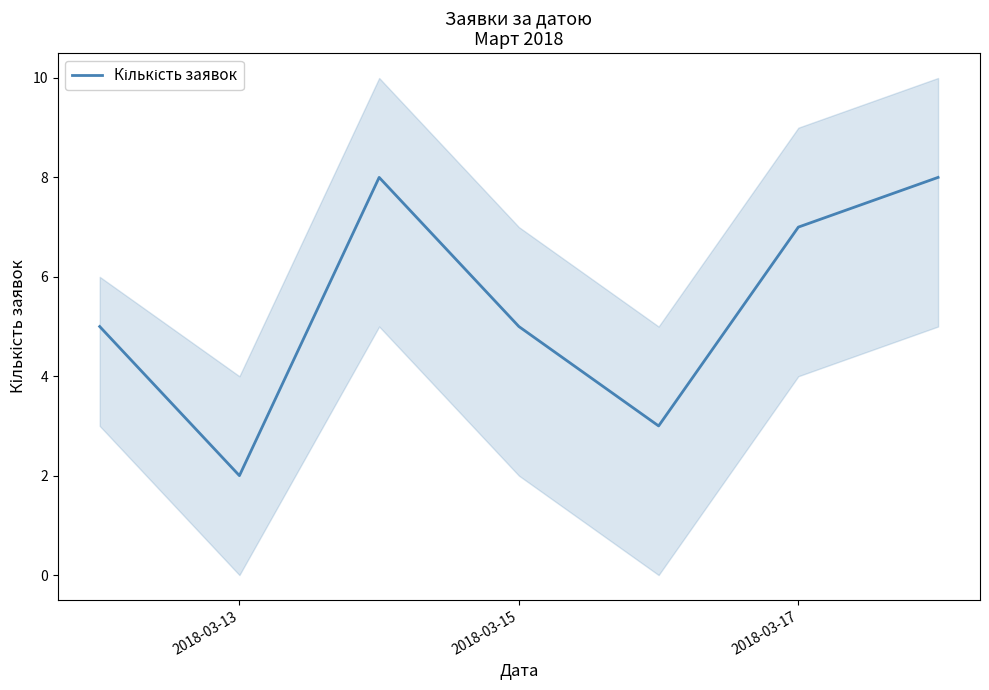

How many lines are shown in the chart?

1